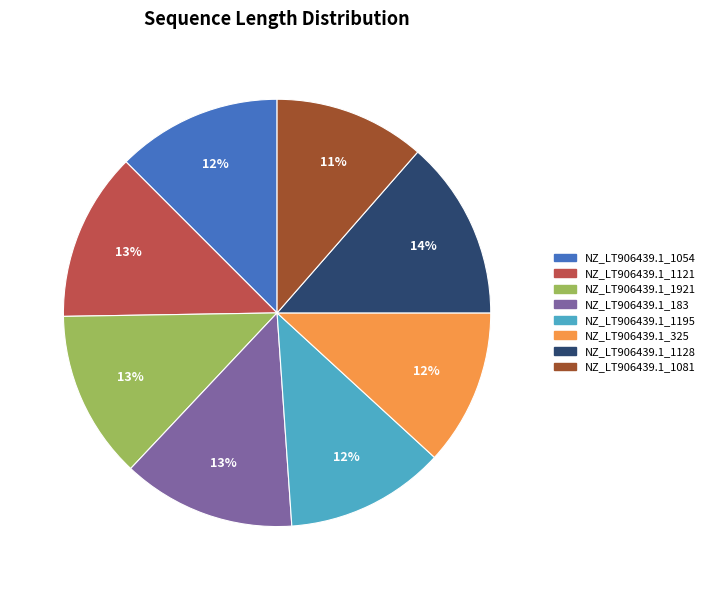

Between NZ_LT906439.1_183 and NZ_LT906439.1_1081, which is larger?

NZ_LT906439.1_183